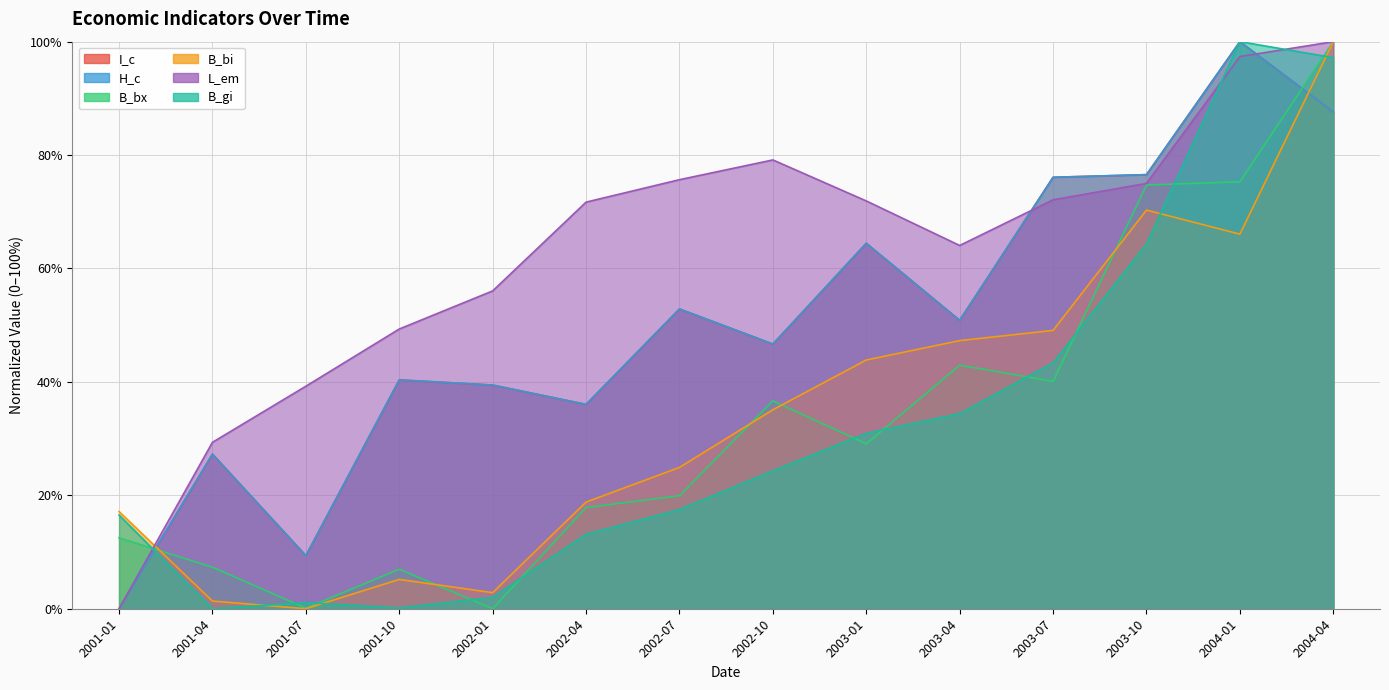

Where is the first local minimum for B_bi?

2001-07